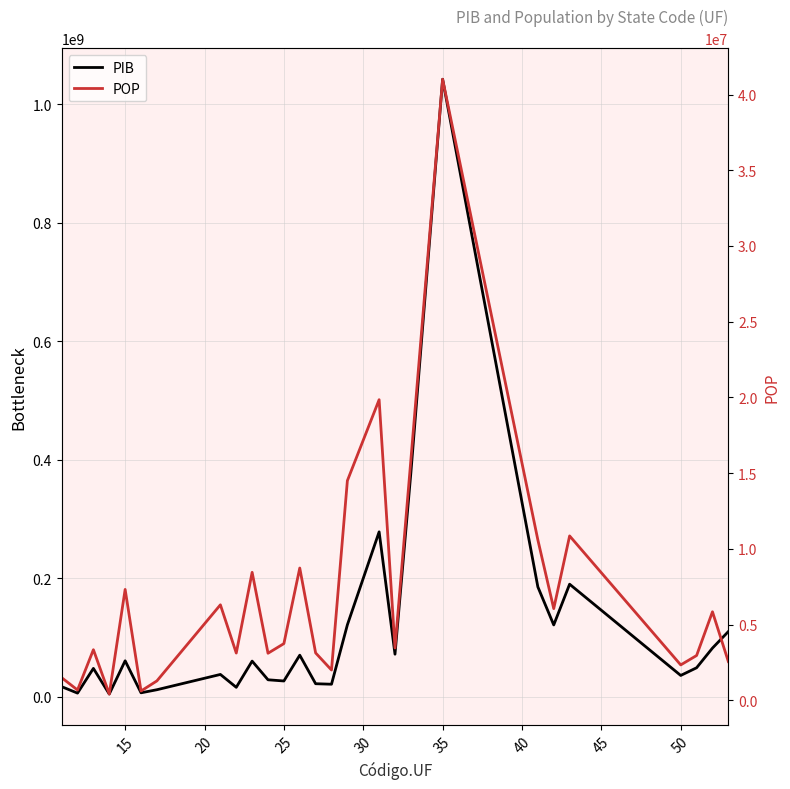

What is the sum of all PIB values?

3109803097.0